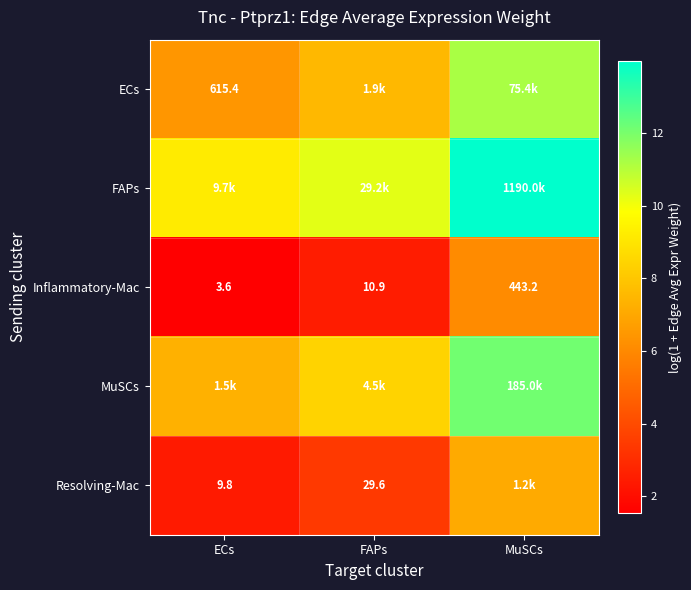

The Resolving-Mac series shows 3.2 at ECs. True or false?

False